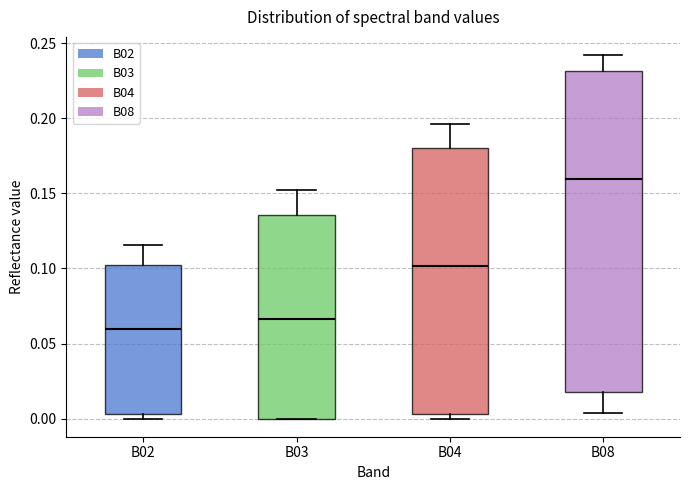

Where does the median line of the box for B04 sit on the y-axis? The values are not printed on the chart, so give them approximately, as read against the axis.

0.100